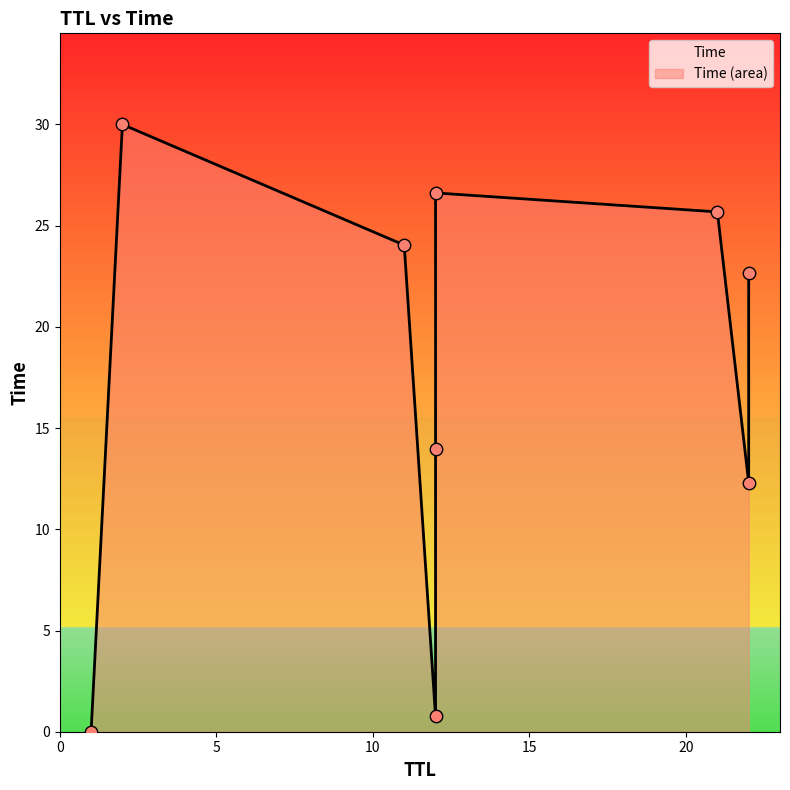

Which has a higher value, 21 or 22?

21